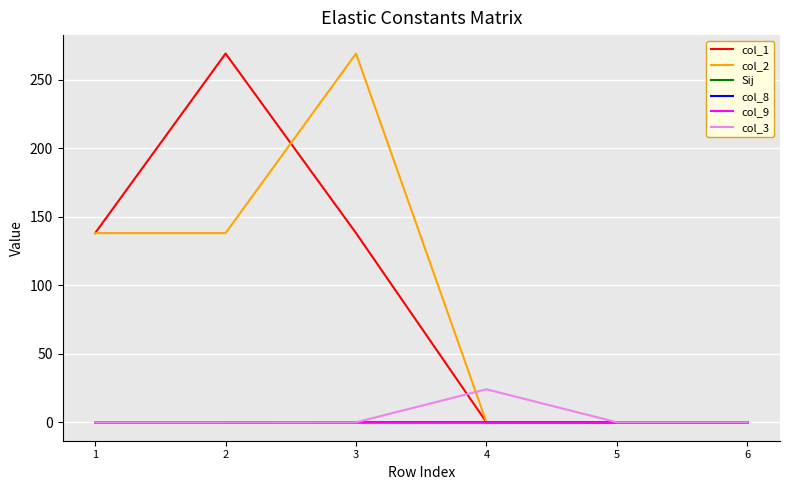

What is the maximum value shown in the chart?

269.0